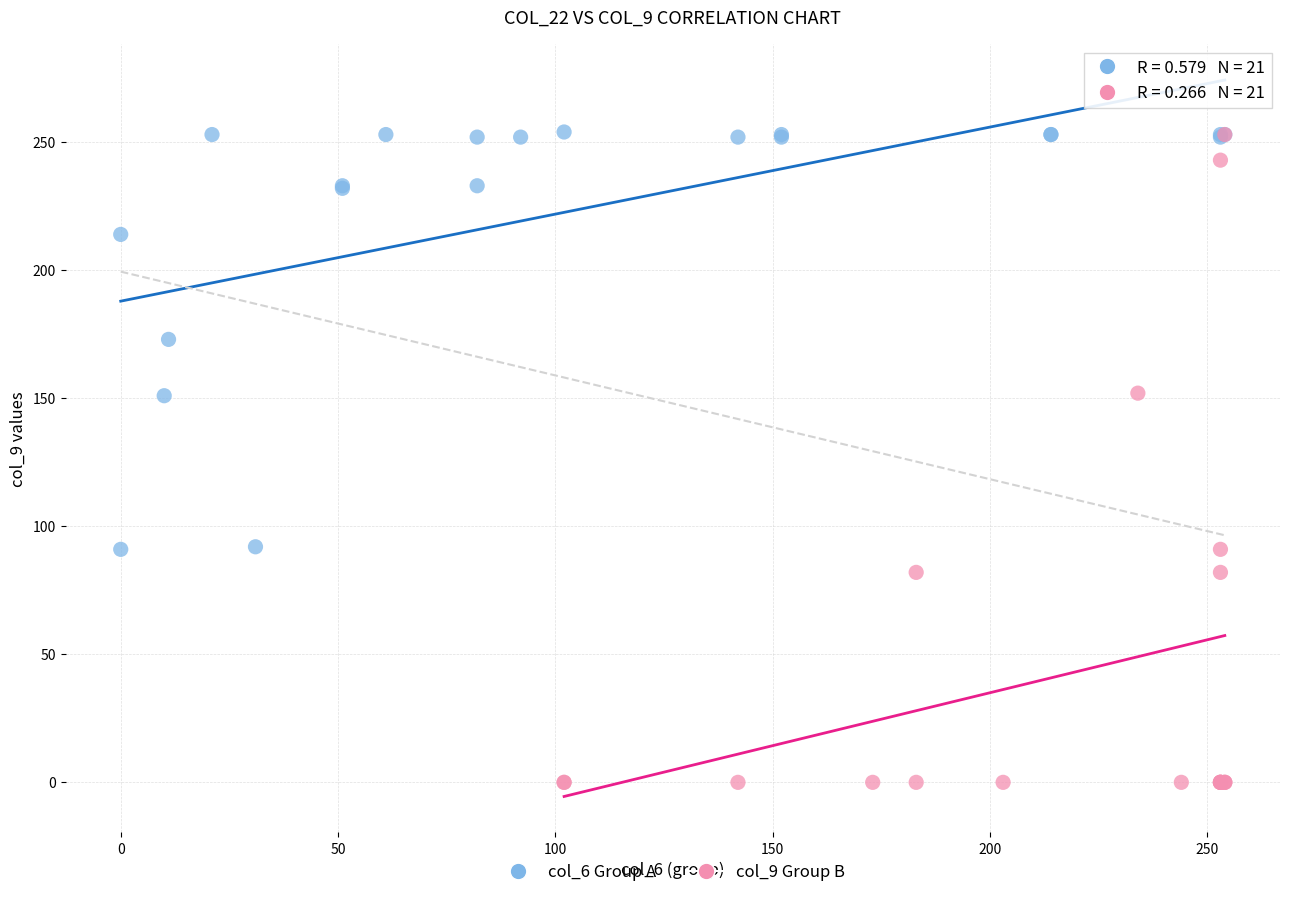

Which series contains the lowest Y value?

col_9 Group B